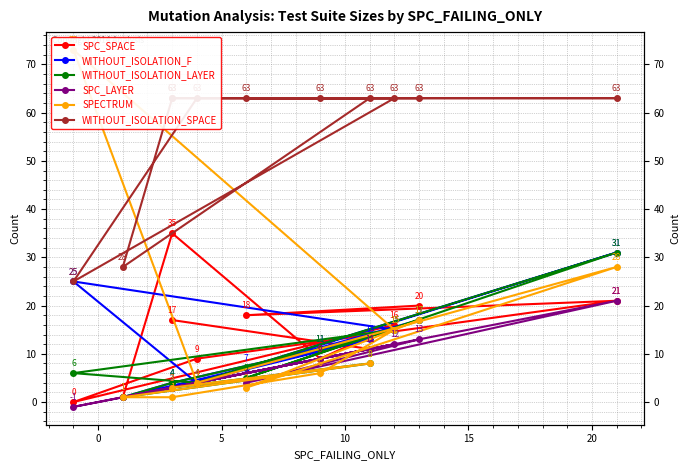

What are all the series names shown in the legend?

SPC_SPACE, WITHOUT_ISOLATION_F, WITHOUT_ISOLATION_LAYER, SPC_LAYER, SPECTRUM, WITHOUT_ISOLATION_SPACE